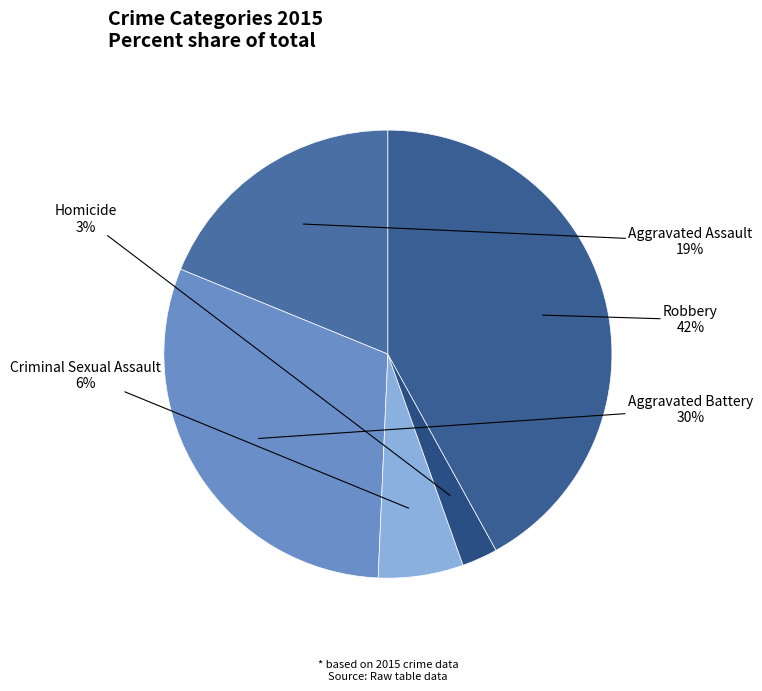

What is the largest slice in the pie chart?

Robbery